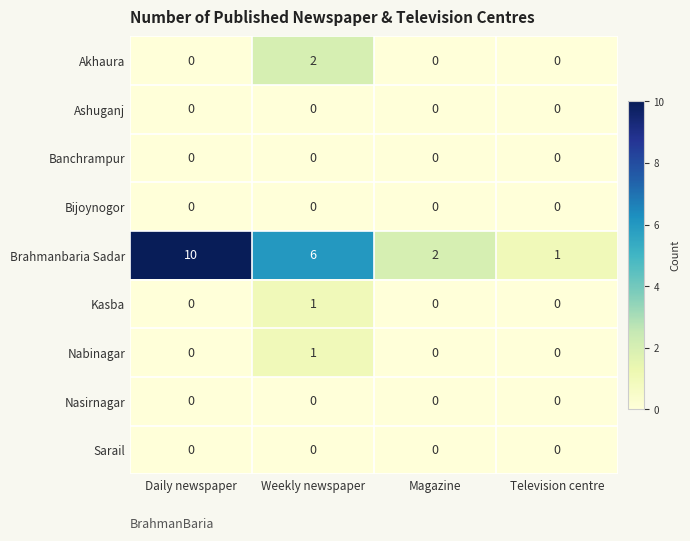

Which series has the largest range (max minus min)?

Brahmanbaria Sadar